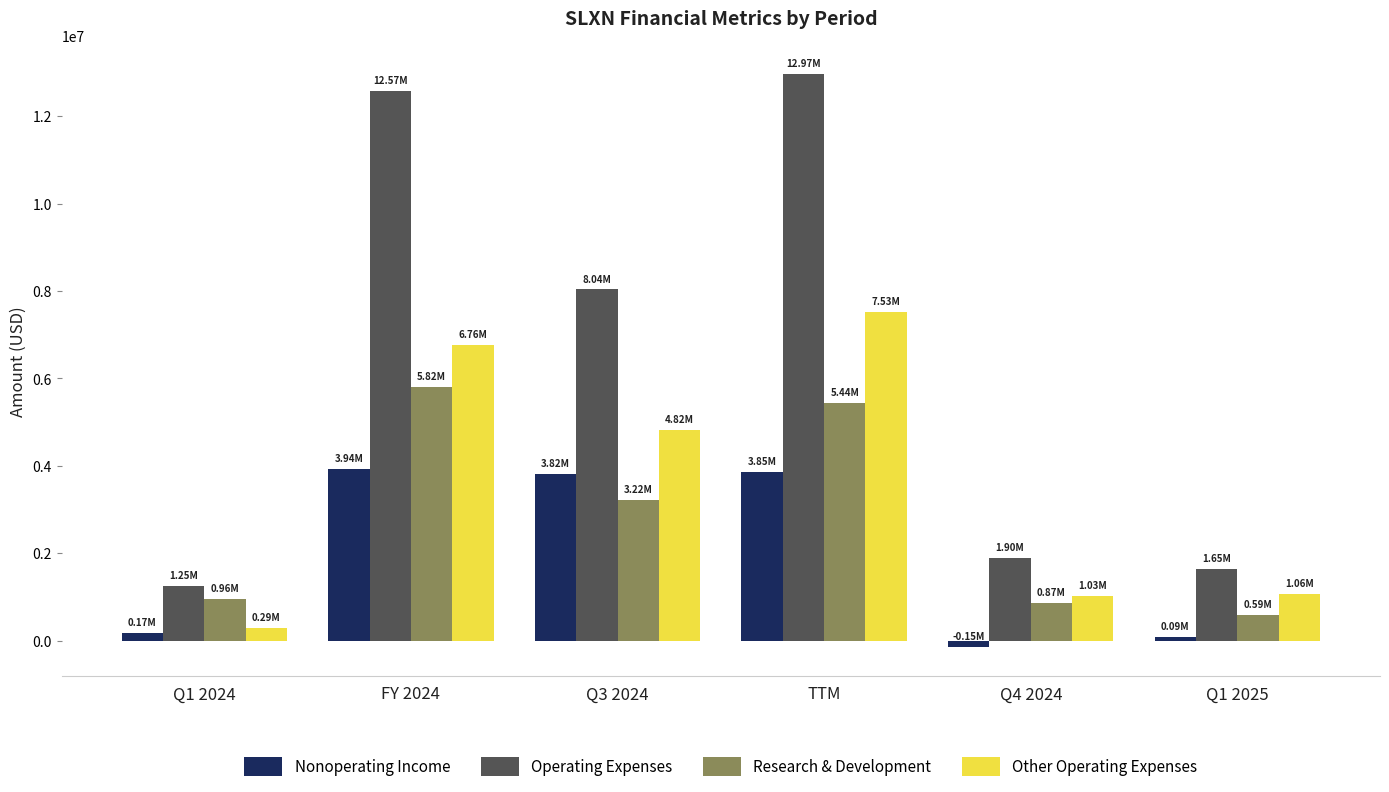

What is the difference between the maximum and minimum values in the Operating Expenses series?

11721000